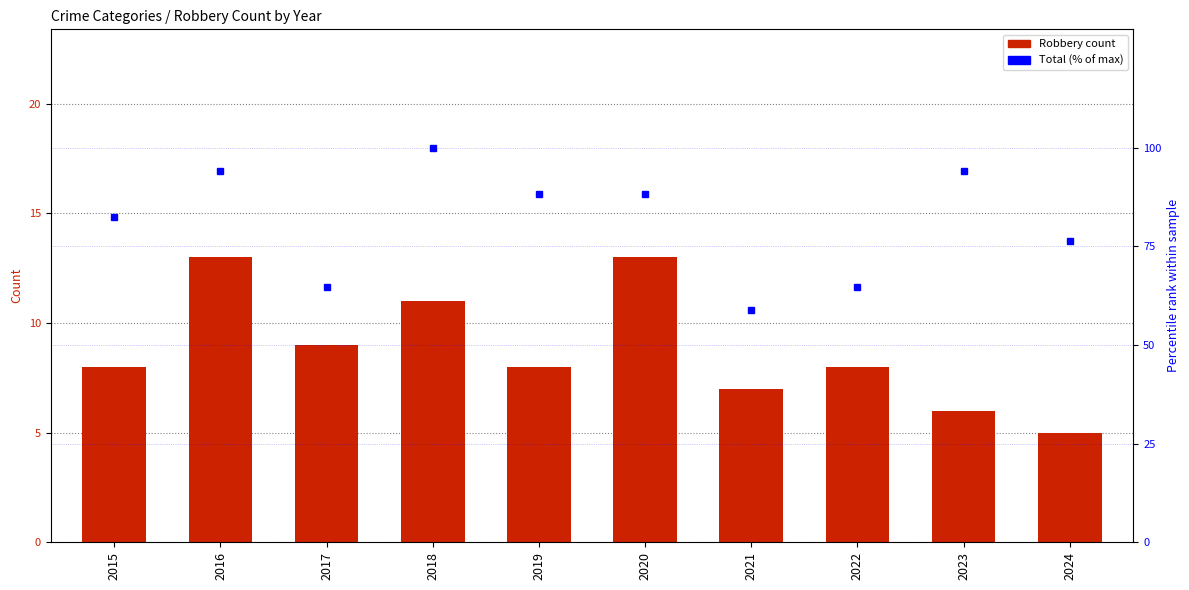

Is it true that Total (% of max) equals 82.4 at 2015?

True